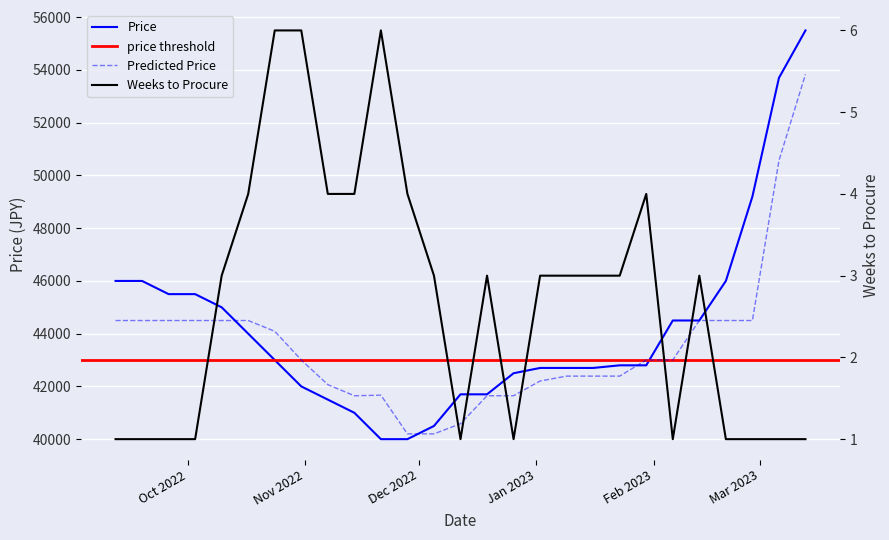

Reading right to left, transcribe all the data shown in this chart.

Price: 2023-03-13=55500.0	2023-03-06=53700.0	2023-02-27=49200.0	2023-02-20=46000.0	2023-02-13=44500.0	2023-02-06=44500.0	2023-01-30=42800.0	2023-01-23=42800.0	2023-01-16=42700.0	2023-01-09=42700.0	2023-01-02=42700.0	2022-12-26=42500.0	2022-12-19=41700.0	2022-12-12=41700.0	2022-12-05=40500.0	2022-11-28=40000.0	2022-11-21=40000.0	2022-11-14=41000.0	2022-11-07=41500.0	2022-10-31=42000.0	2022-10-24=43000.0	2022-10-17=44000.0	2022-10-10=45000.0	2022-10-03=45500.0	2022-09-26=45500.0	2022-09-19=46000.0	2022-09-12=46000.0
Predicted_Price: 2023-03-13=53837.2	2023-03-06=50561.3	2023-02-27=44498.9	2023-02-20=44498.9	2023-02-13=44498.9	2023-02-06=43003.3	2023-01-30=43003.3	2023-01-23=42390.6	2023-01-16=42390.6	2023-01-09=42390.6	2023-01-02=42205.5	2022-12-26=41645.9	2022-12-19=41645.9	2022-12-12=40584.6	2022-12-05=40200.3	2022-11-28=40200.3	2022-11-21=41668.3	2022-11-14=41645.9	2022-11-07=42067.8	2022-10-31=43003.3	2022-10-24=44090.8	2022-10-17=44498.9	2022-10-10=44498.9	2022-10-03=44498.9	2022-09-26=44498.9	2022-09-19=44498.9	2022-09-12=44498.9
Weeks_to_Procure: 2023-03-13=1.0	2023-03-06=1.0	2023-02-27=1.0	2023-02-20=1.0	2023-02-13=3.0	2023-02-06=1.0	2023-01-30=4.0	2023-01-23=3.0	2023-01-16=3.0	2023-01-09=3.0	2023-01-02=3.0	2022-12-26=1.0	2022-12-19=3.0	2022-12-12=1.0	2022-12-05=3.0	2022-11-28=4.0	2022-11-21=6.0	2022-11-14=4.0	2022-11-07=4.0	2022-10-31=6.0	2022-10-24=6.0	2022-10-17=4.0	2022-10-10=3.0	2022-10-03=1.0	2022-09-26=1.0	2022-09-19=1.0	2022-09-12=1.0